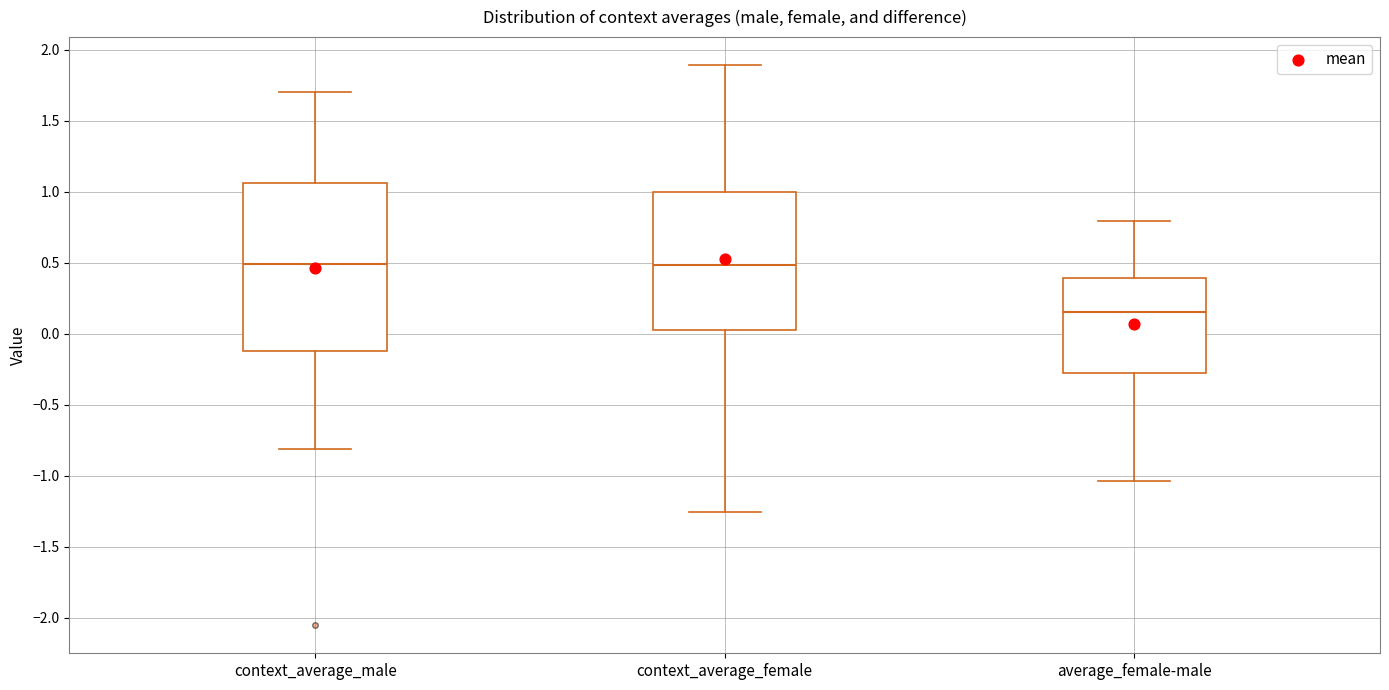

Where is the upper edge of the box for average_female-male on the y-axis? The values are not printed on the chart, so give them approximately, as read against the axis.

0.40